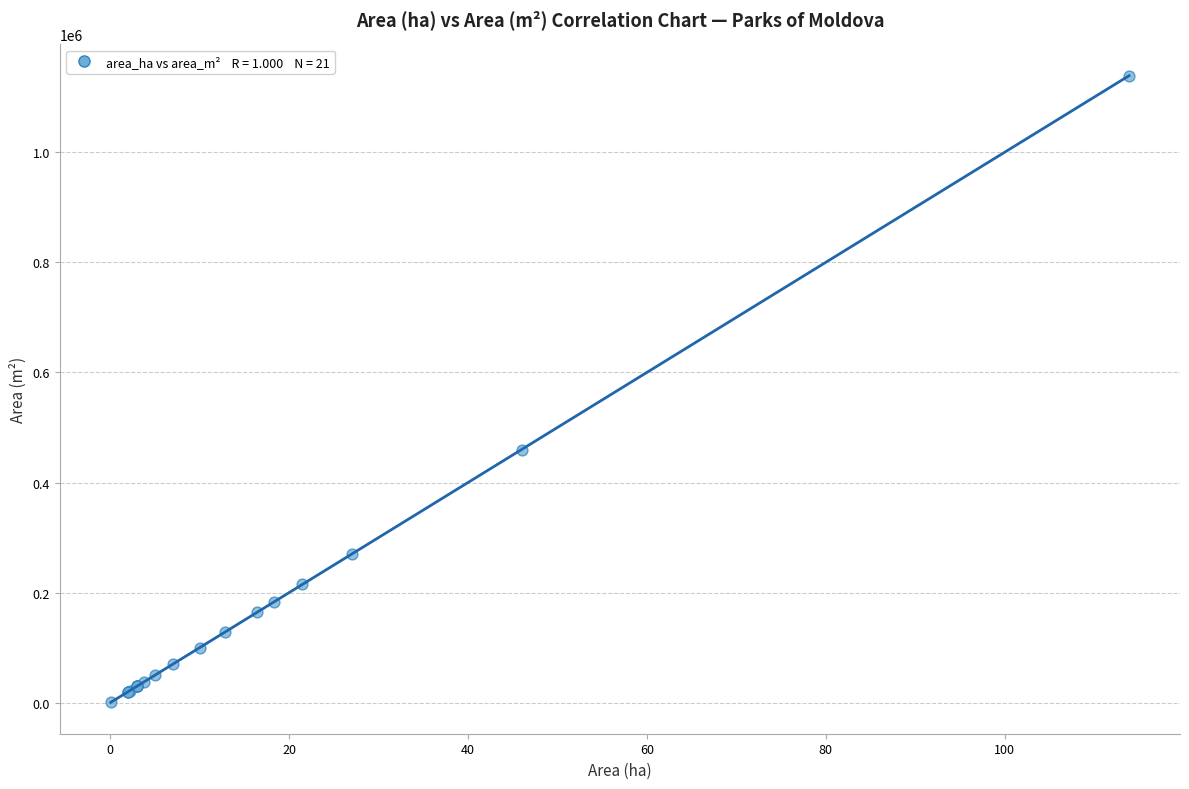

What Y value in the scatter plot is closest to 569875?

460000